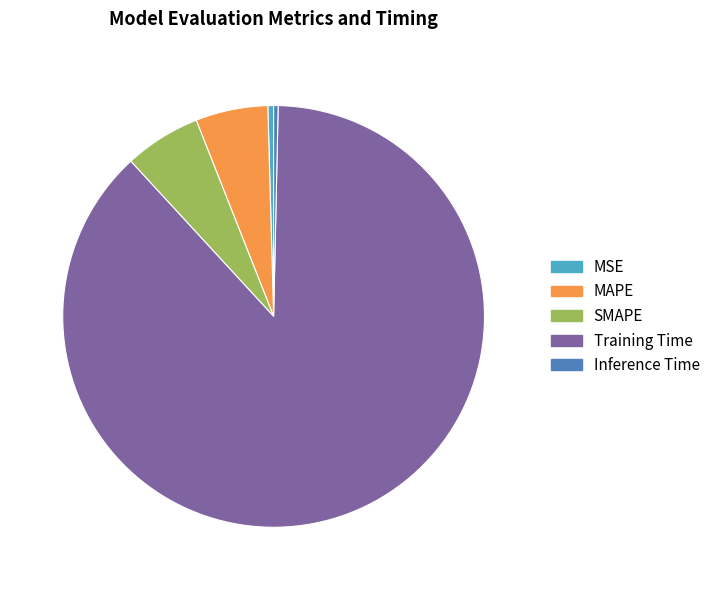

Count the number of slices in the pie.

5